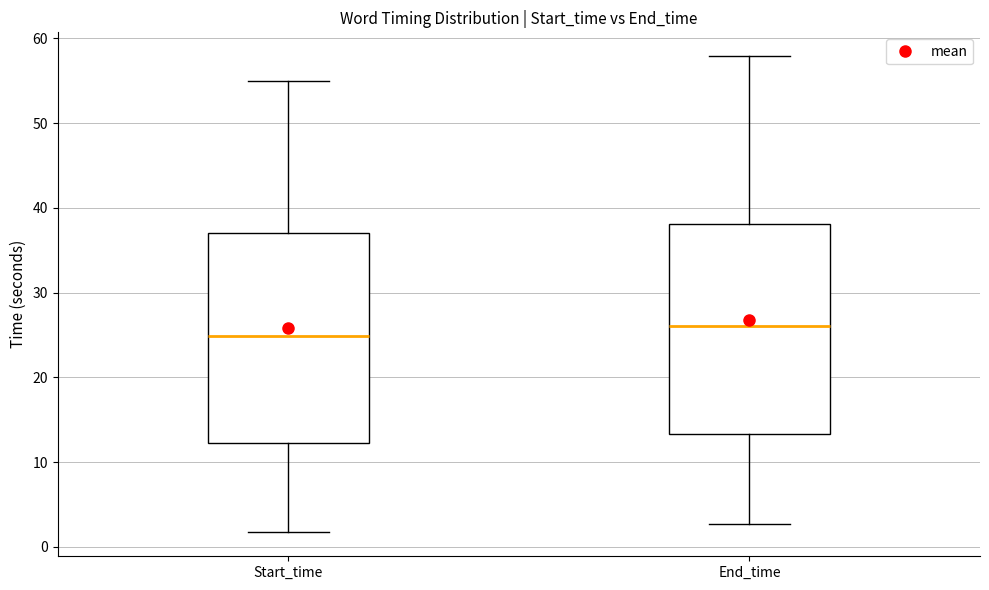

Which box has the lowest median line?

Start_time